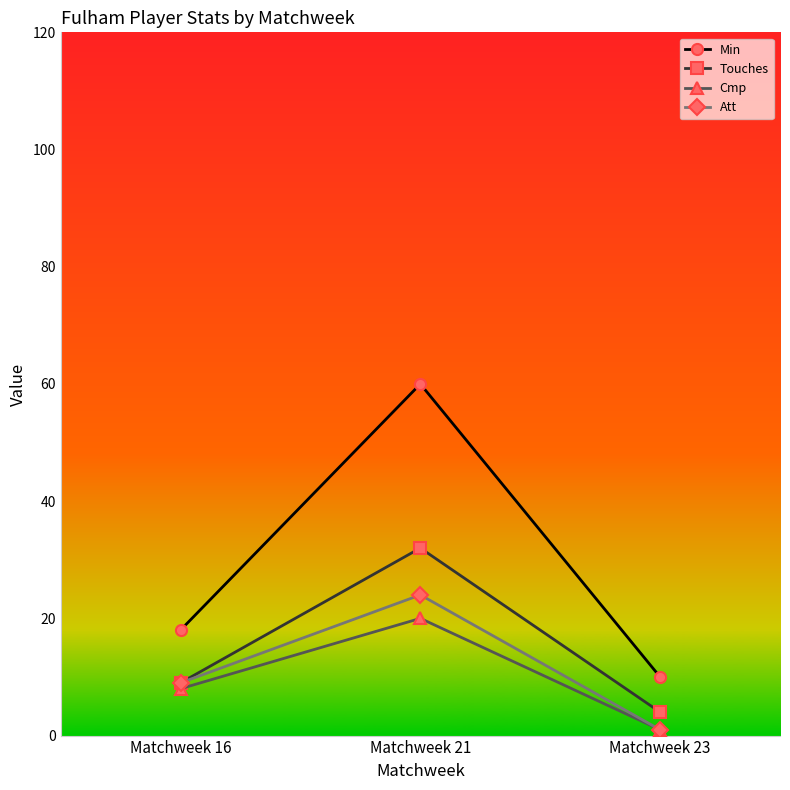

What is the highest value of the Touches series?

32